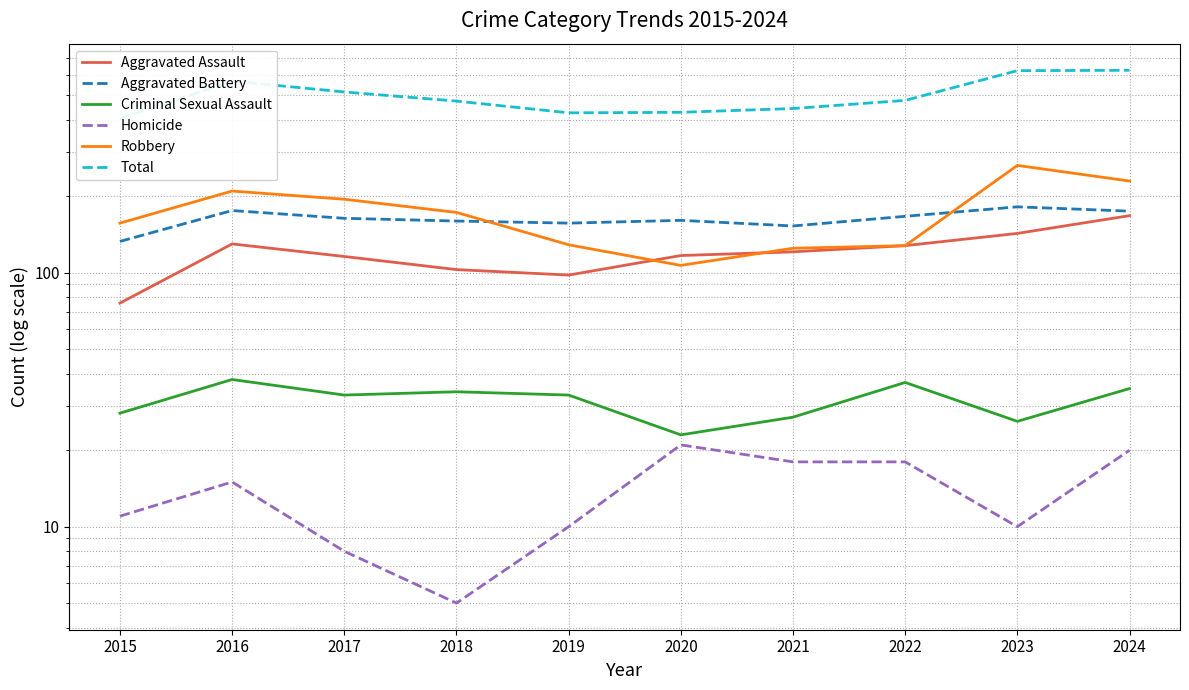

What is the sum of the Total values at 2017 and 2019?

943